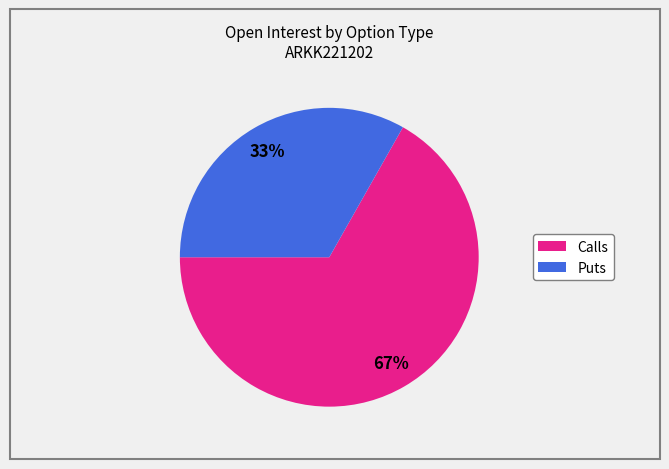

Count the number of slices in the pie.

2